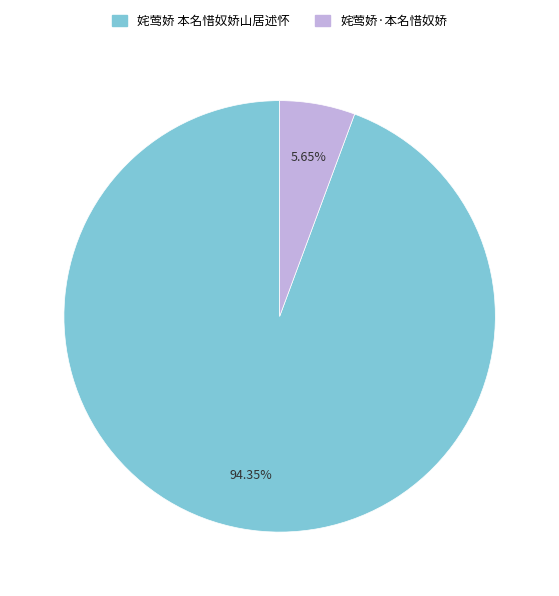

What percentage do 姹莺娇 本名惜奴娇山居述怀 and 姹莺娇·本名惜奴娇 together represent?

100.0%